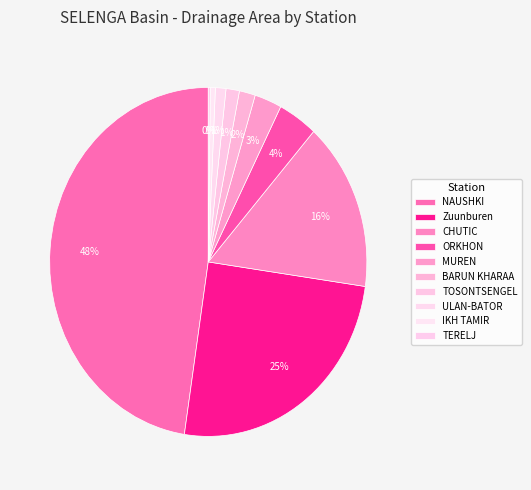

Combined, what portion of the pie is ORKHON and NAUSHKI?

51.6%